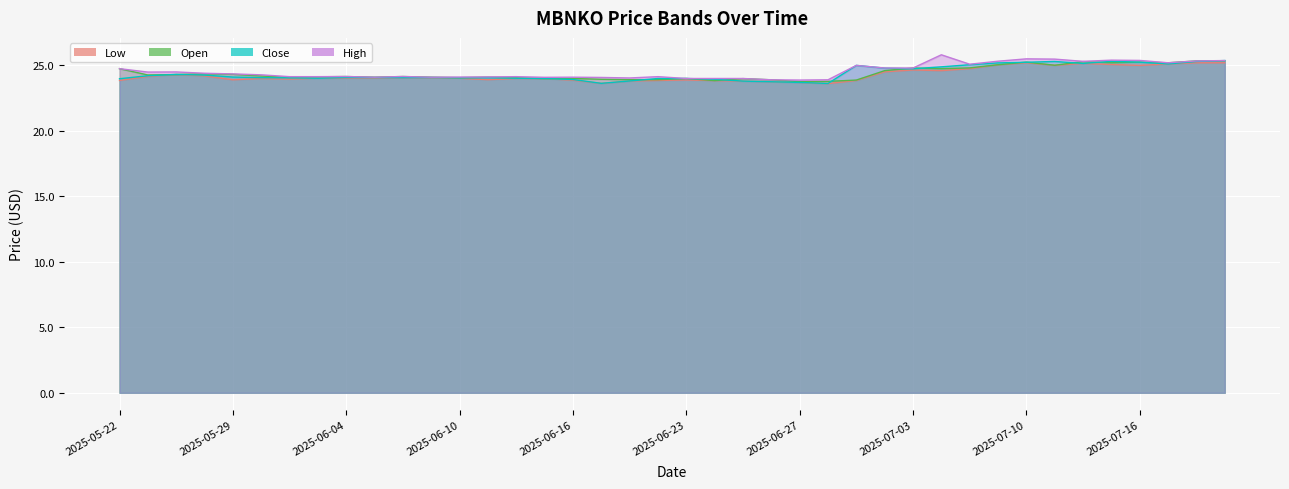

How many lines are shown in the chart?

4